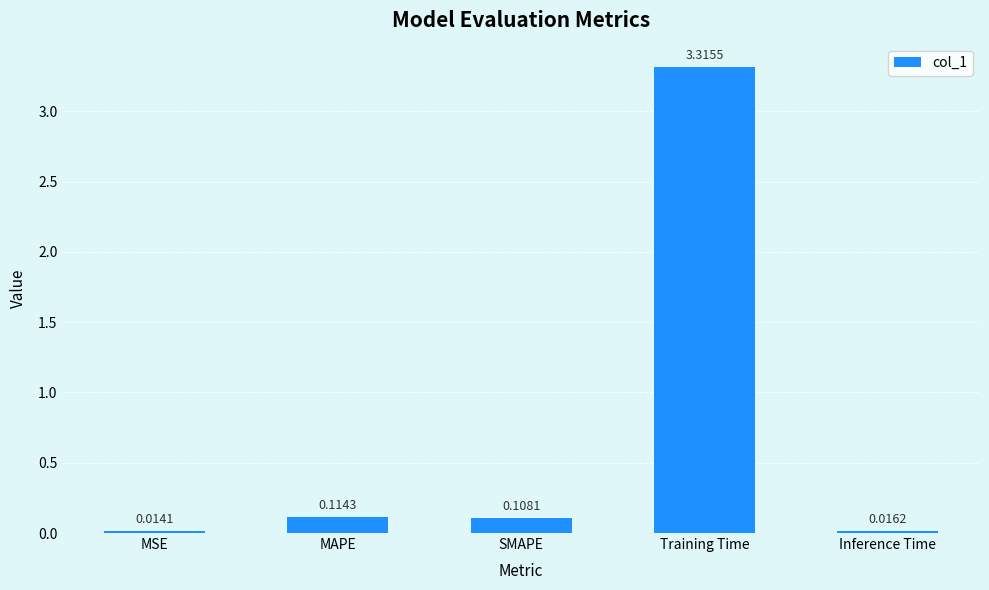

List the labels in order of value, smallest first.

MSE, Inference Time, SMAPE, MAPE, Training Time